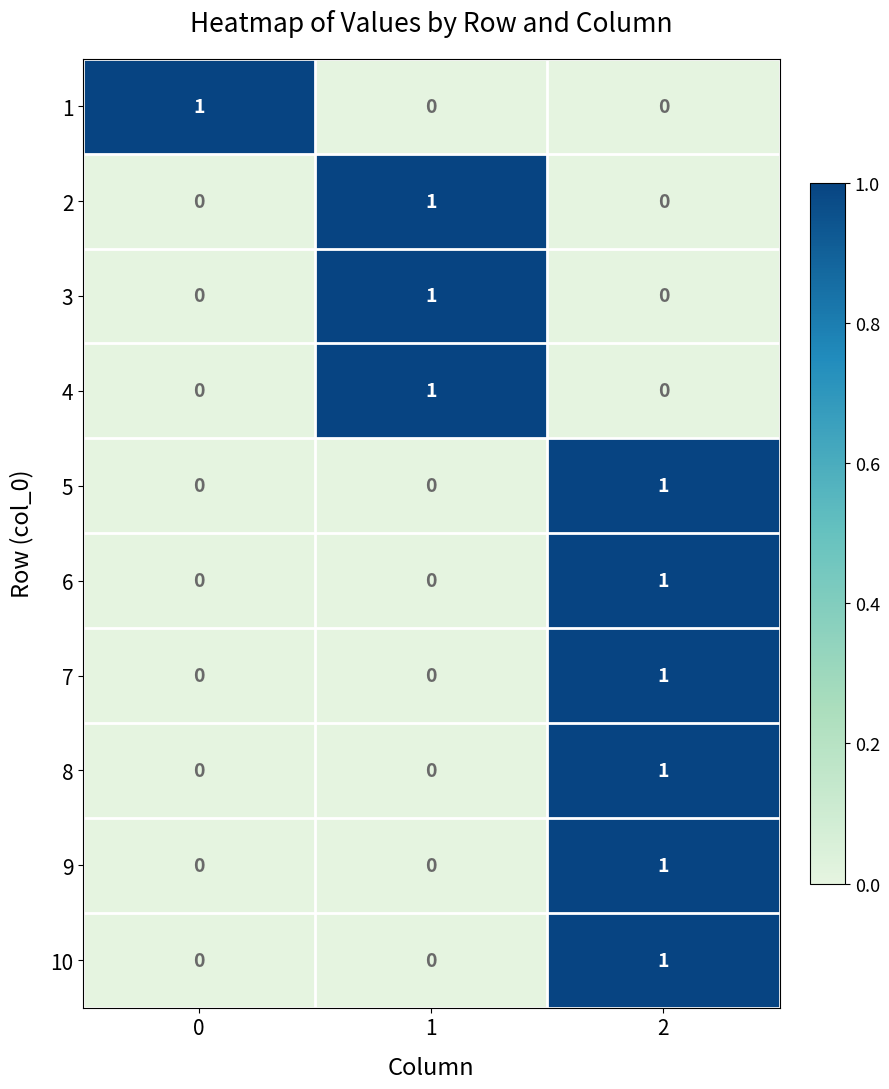

Reading left to right, extract all data points from this chart.

1: 1	0	0
2: 0	1	0
3: 0	1	0
4: 0	1	0
5: 0	0	1
6: 0	0	1
7: 0	0	1
8: 0	0	1
9: 0	0	1
10: 0	0	1